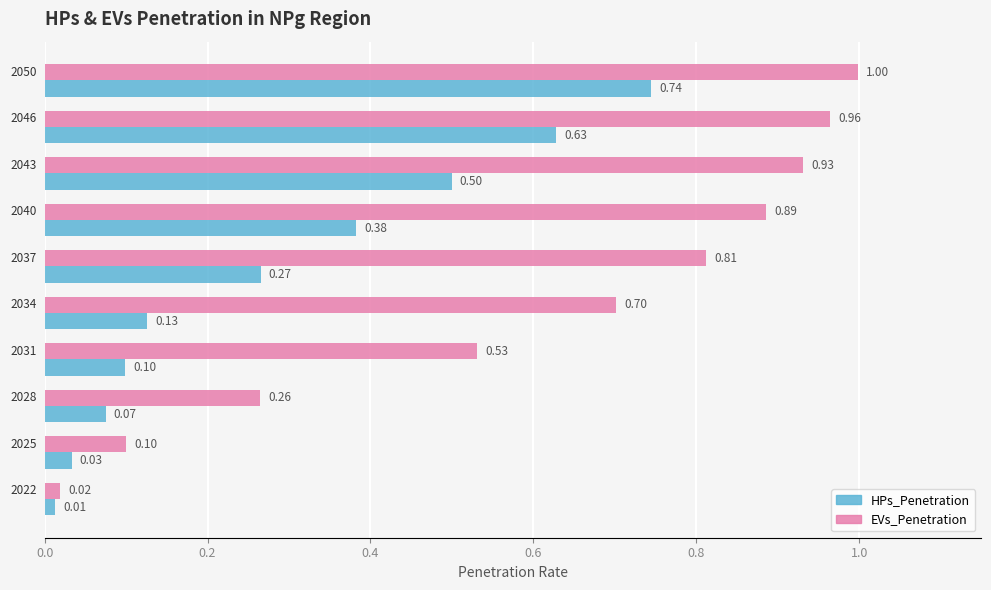

What is the difference between the maximum and minimum values in the EVs_Penetration series?

1.0